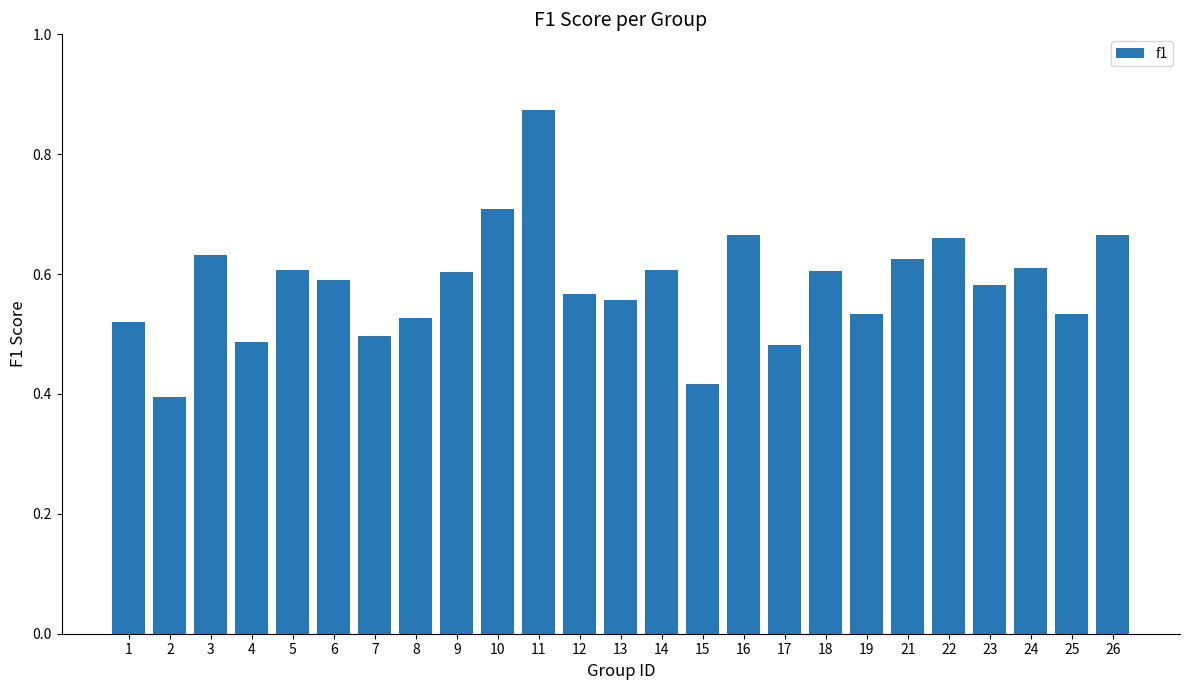

How many data points does each series have?

25